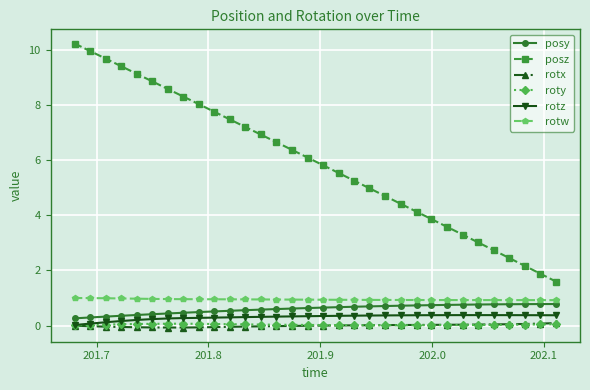

What is the maximum value shown in the chart?

10.2